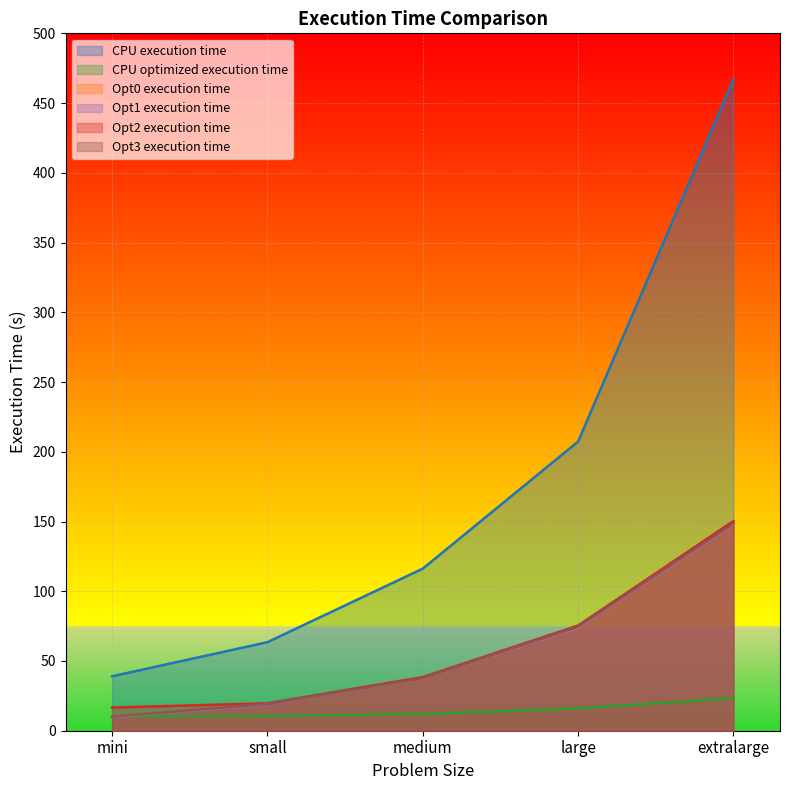

The Opt0 execution time series shows 9.9 at mini. True or false?

True